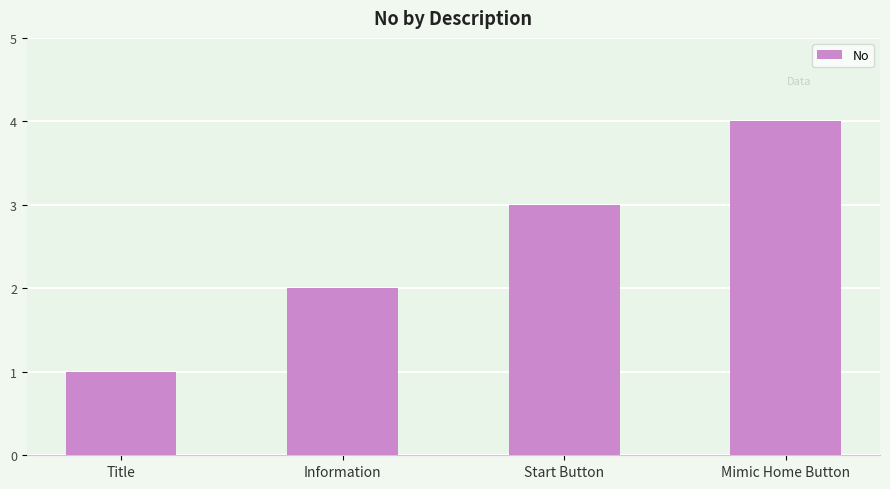

What value does the data have at Title?

1